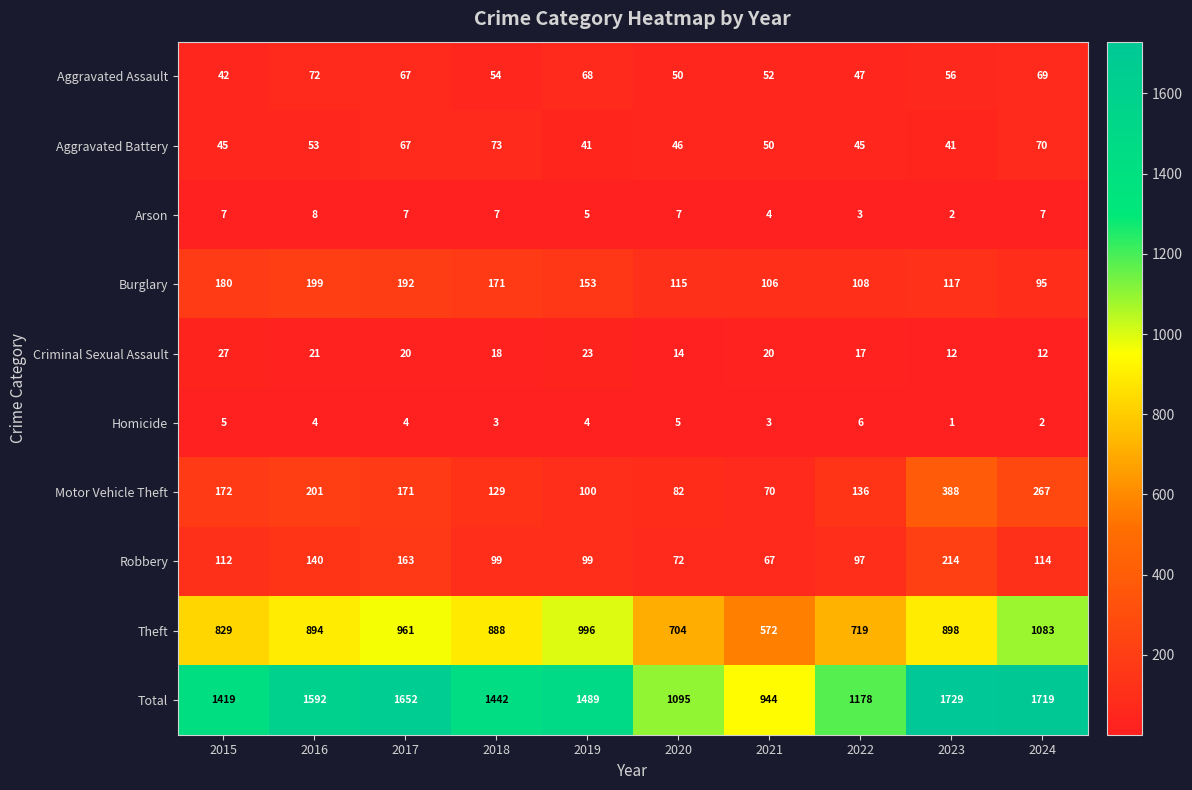

How many categories are shown in the chart?

10